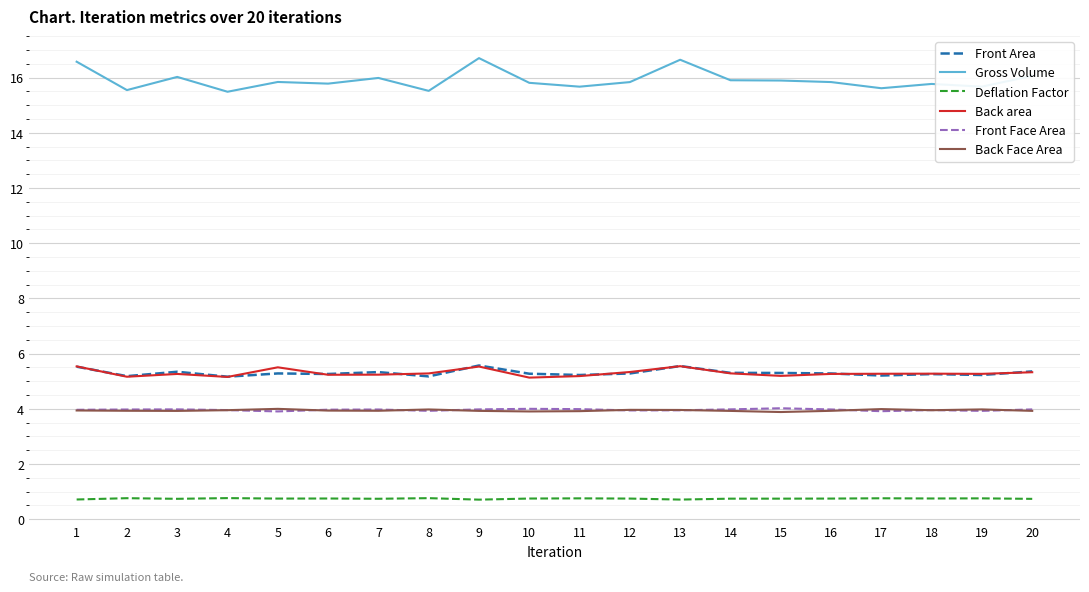

What is the difference between the Back area values at 13 and 15?

0.4